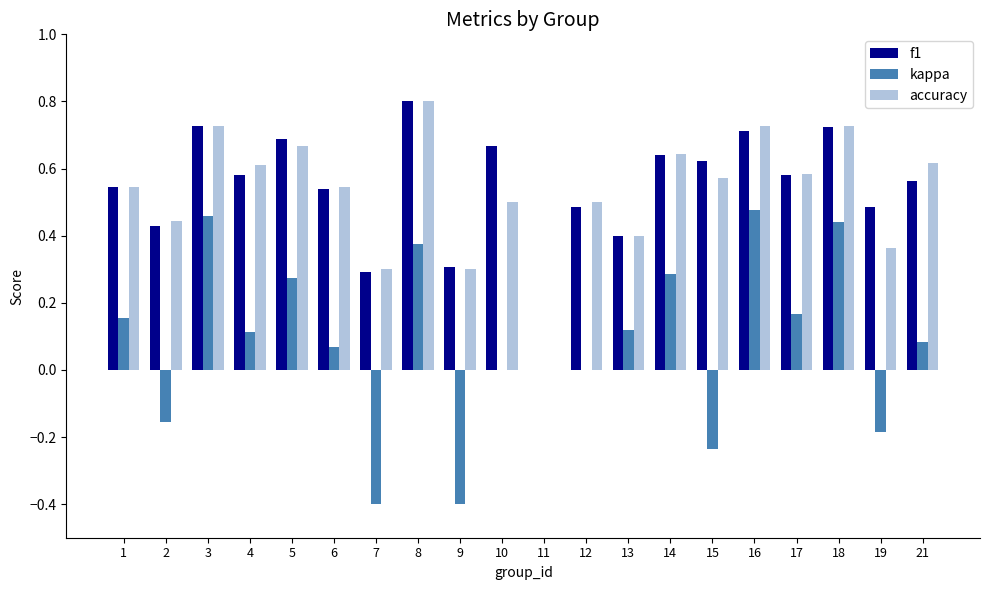

Between 10 and 16, which series saw the biggest shift?

kappa